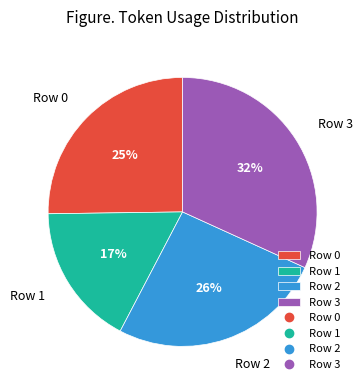

To the nearest percent, what percentage of the pie is Row 1?

17%